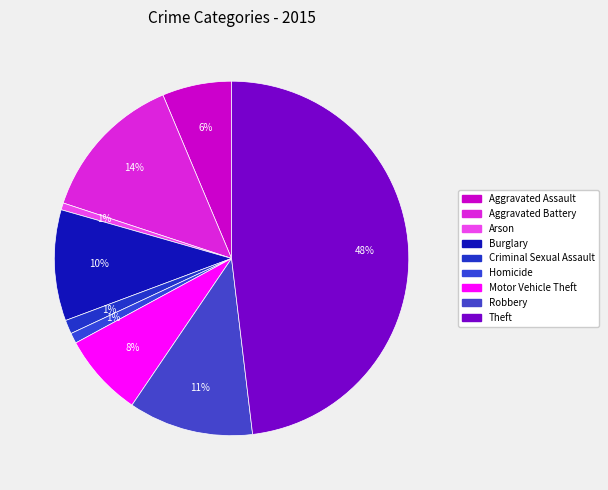

How many segments does this pie chart have?

9